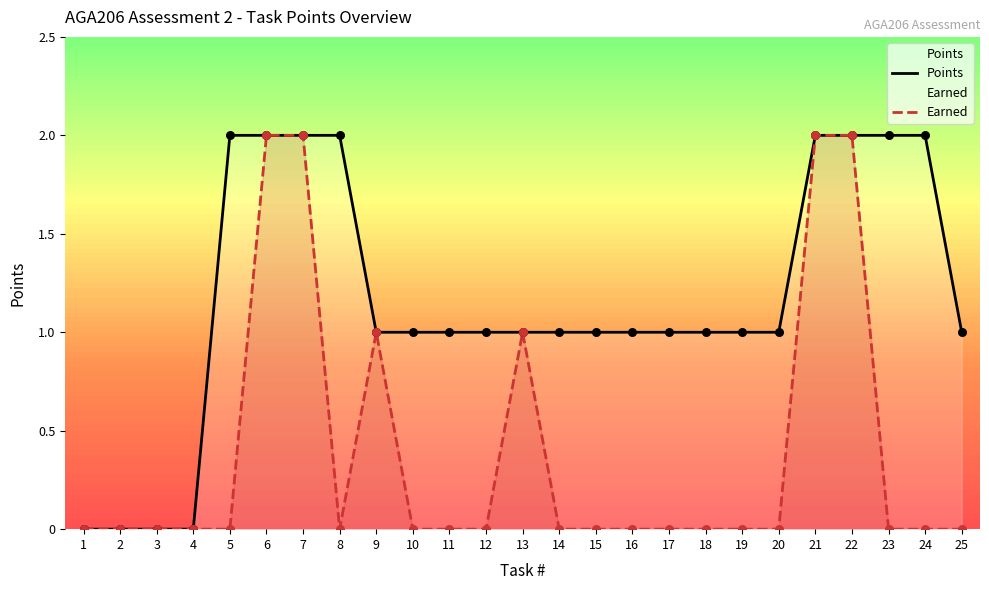

At which category is the sum across all series the highest?

6